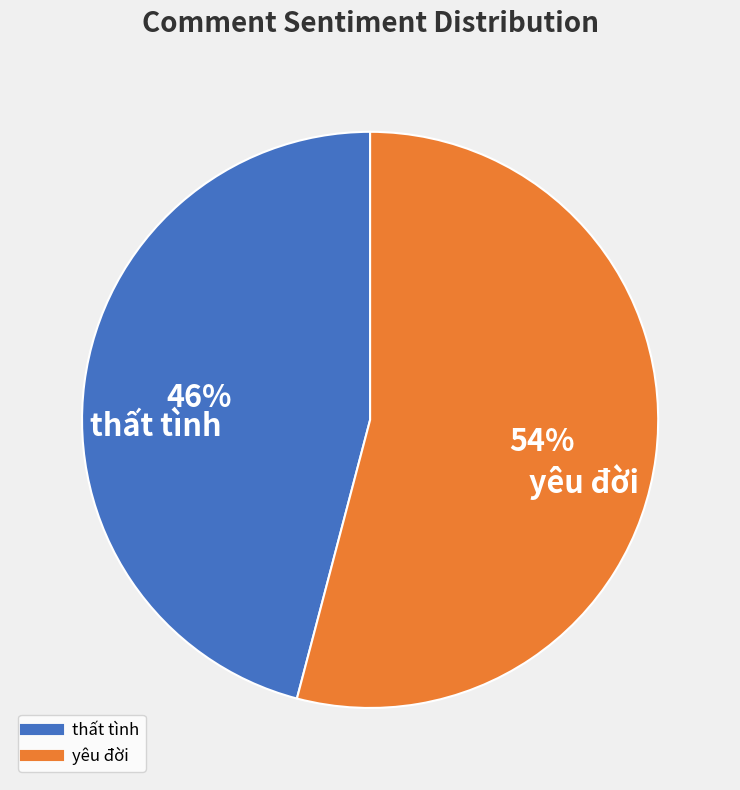

To the nearest percent, what portion does thất tình represent?

46%